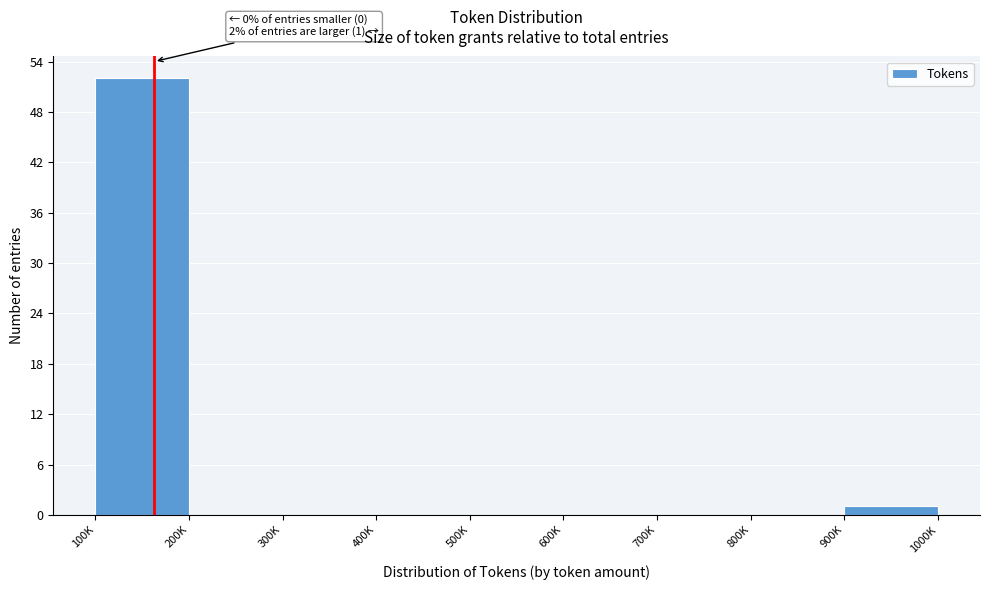

Reading left to right, list all the values displayed in this chart.

100K=52	200K=0	300K=0	400K=0	500K=0	600K=0	700K=0	800K=0	900K=1